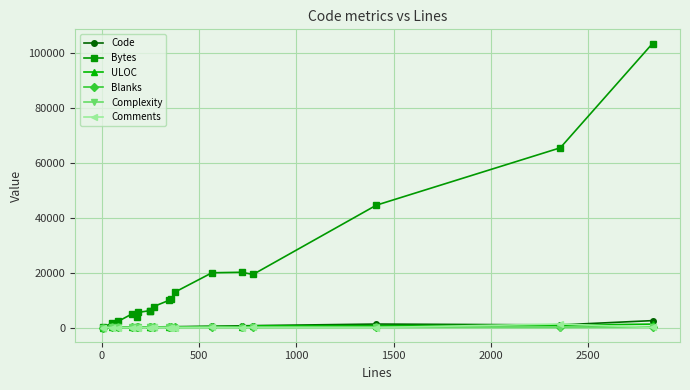

What is the value of the Bytes point at the 7th from the left?

6133